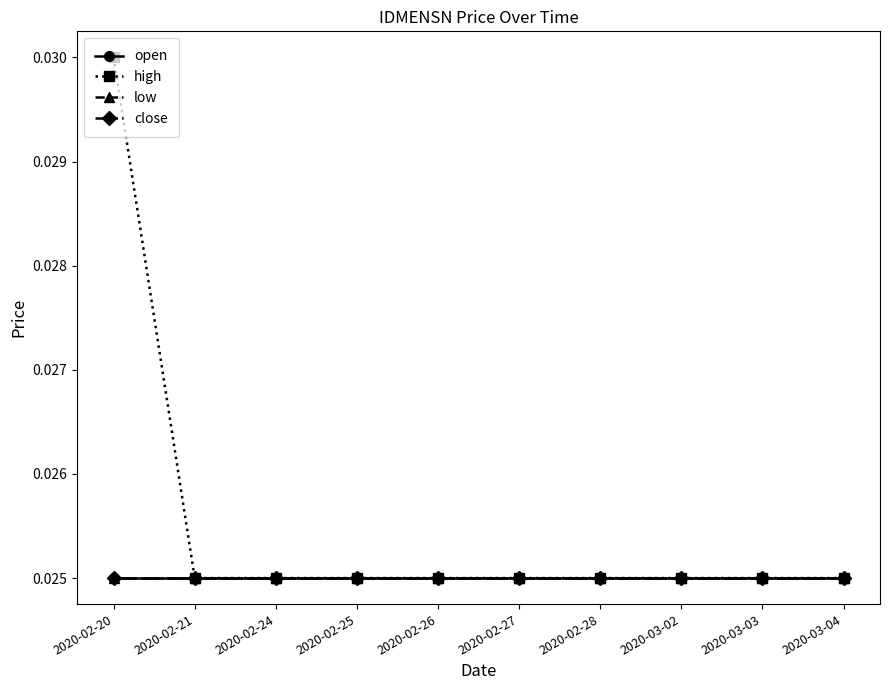

Does the chart have visible grid lines?

No